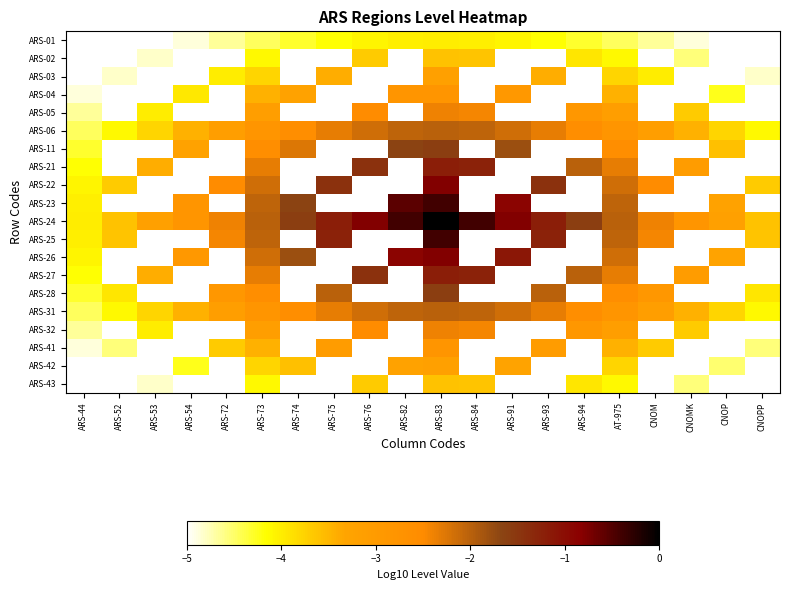

What is the spread (max minus min) of values at ARS-44?

1.0